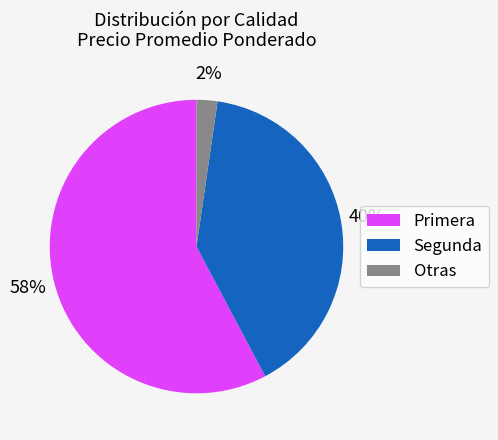

Is the sum of Otras and Primera greater than half?

Yes